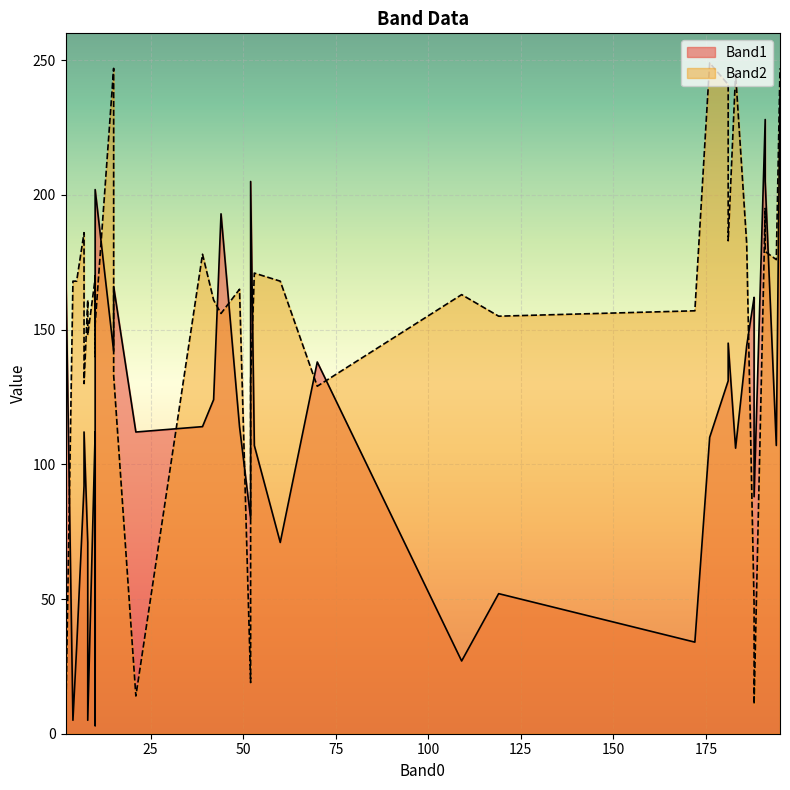

Which category has the highest value across all series?

176